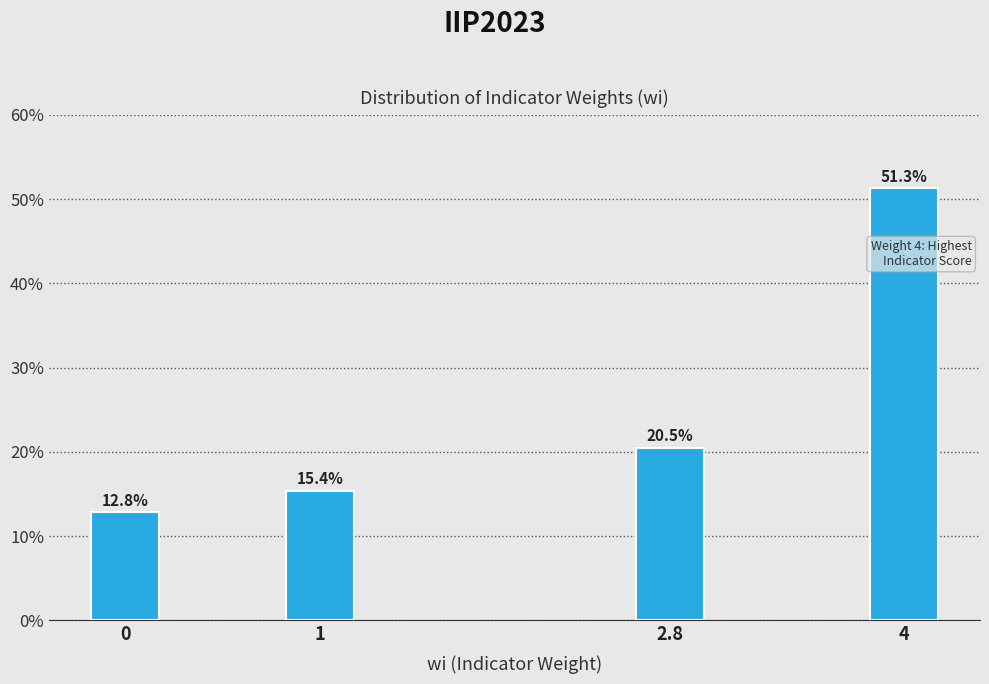

Reading left to right, transcribe all the data shown in this chart.

0=12.8	1=15.4	2.8=20.5	4=51.3